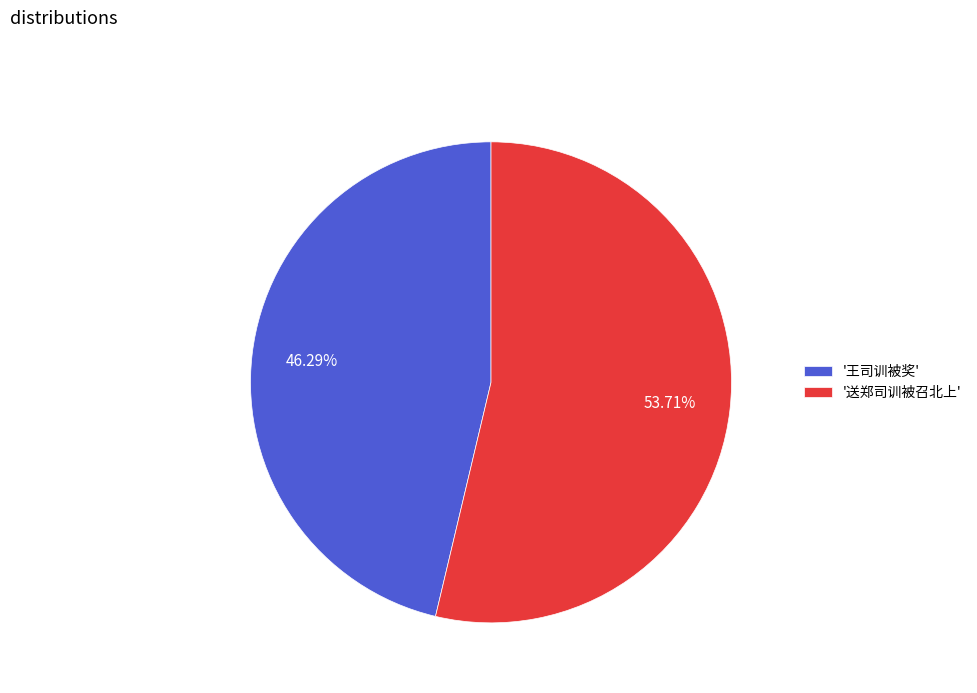

Is the sum of '送郑司训被召北上' and '王司训被奖' greater than half?

Yes